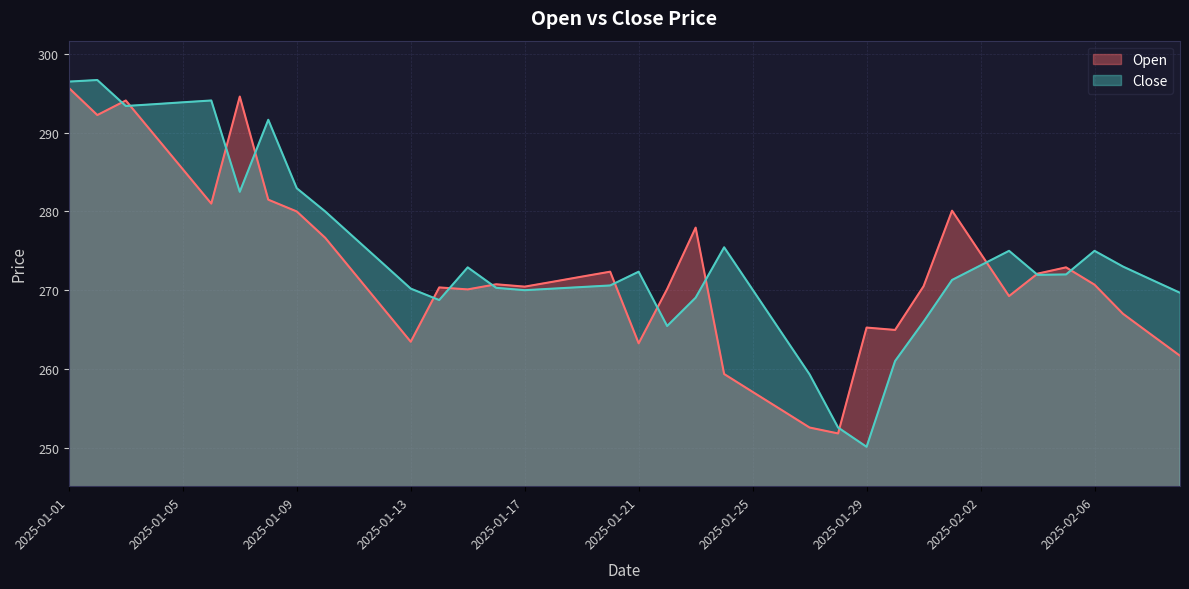

How many interior local peaks does the Close series have?

8